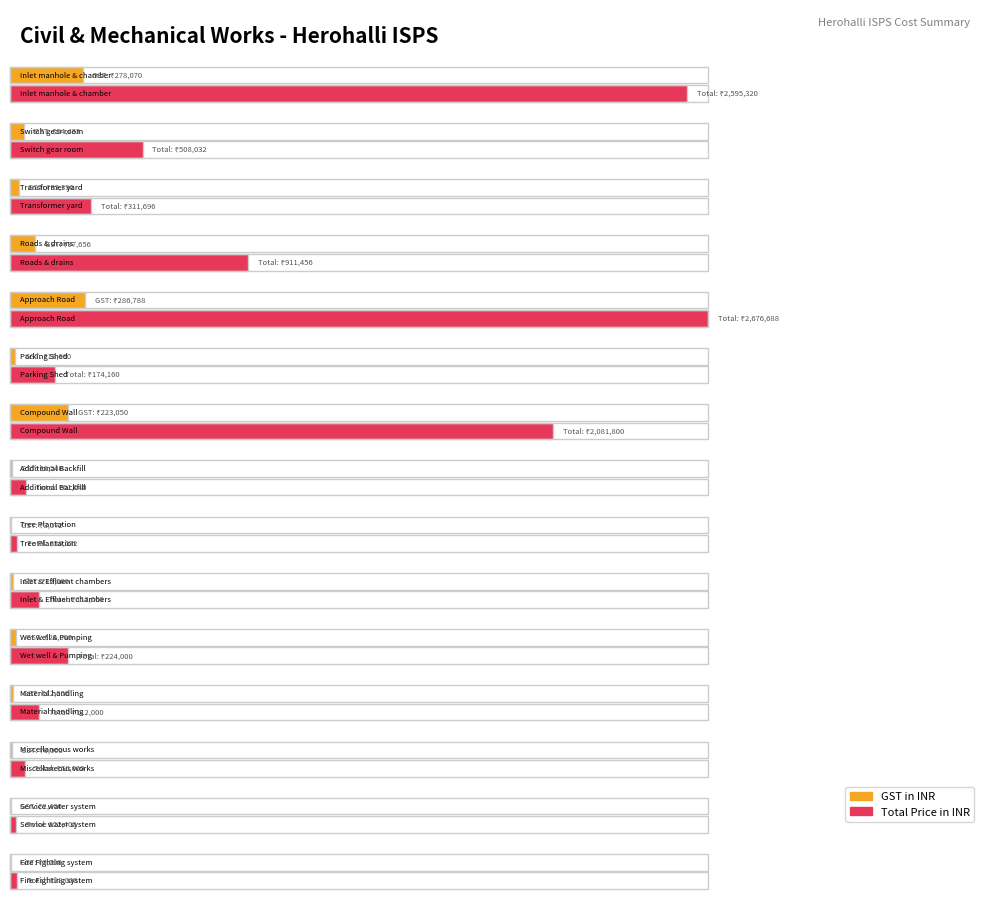

Reading left to right, list all the values displayed in this chart.

GST in INR: 278070	54432	33396	97656	286788	18660	223050	6540	3072	12000	24000	12000	6000	2400	3000
Total Price in INR: 2595320	508032	311696	911456	2676688	174160	2081800	61040	28672	112000	224000	112000	56000	22400	28000